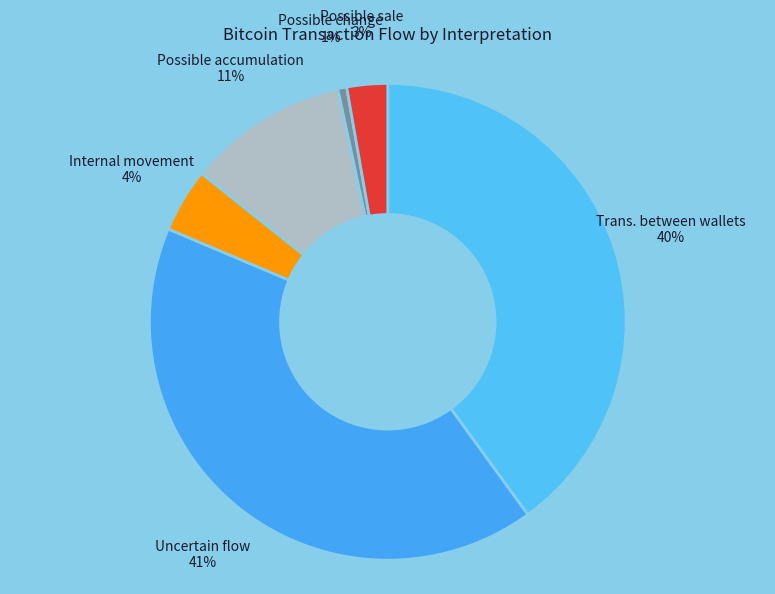

True or false: Uncertain flow accounts for 41% of the total.

True